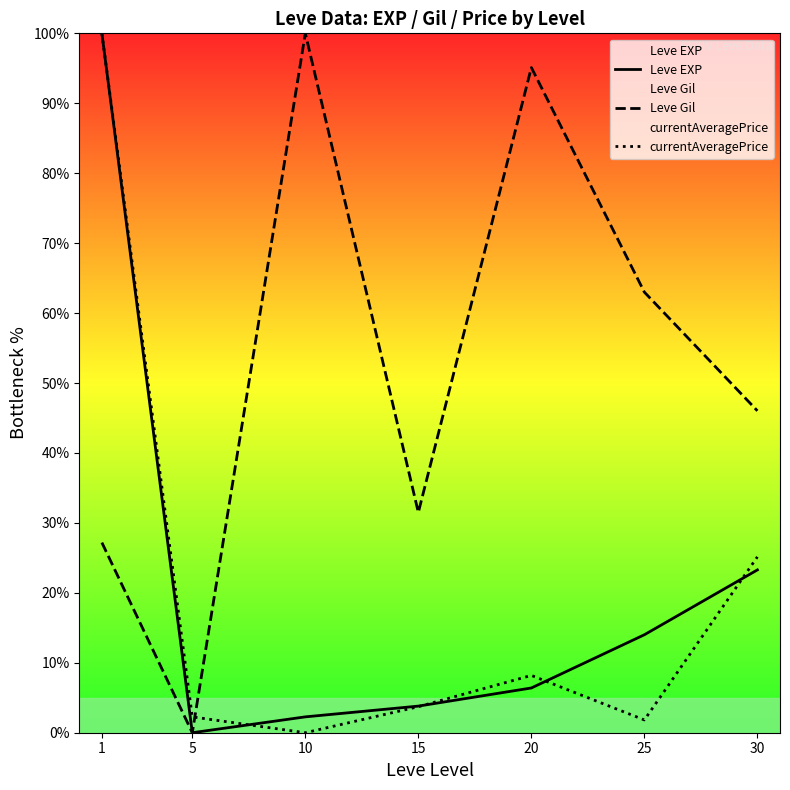

Is the value of Leve EXP at 5 greater than the value of currentAveragePrice at 1?

No